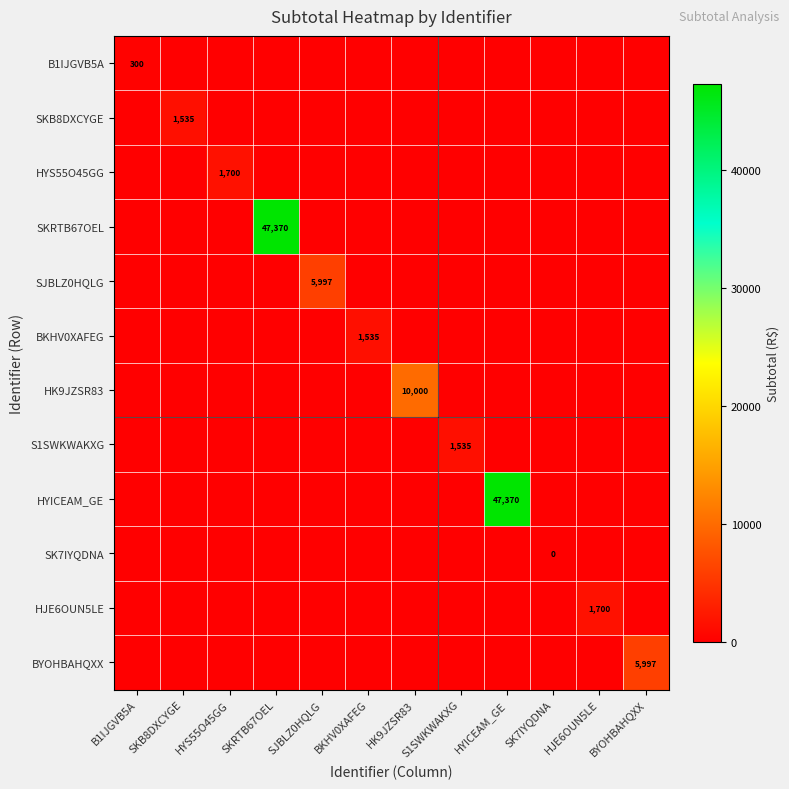

True or false: SJBLZ0HQLG has a value of 8129 at SJBLZ0HQLG.

False